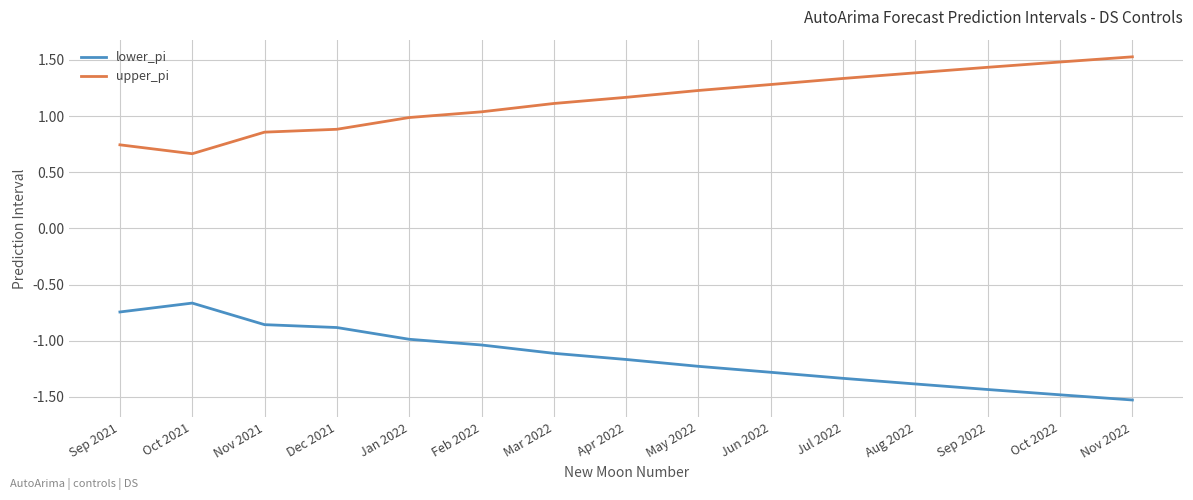

What is the spread (max minus min) of values at Dec 2021?

1.8